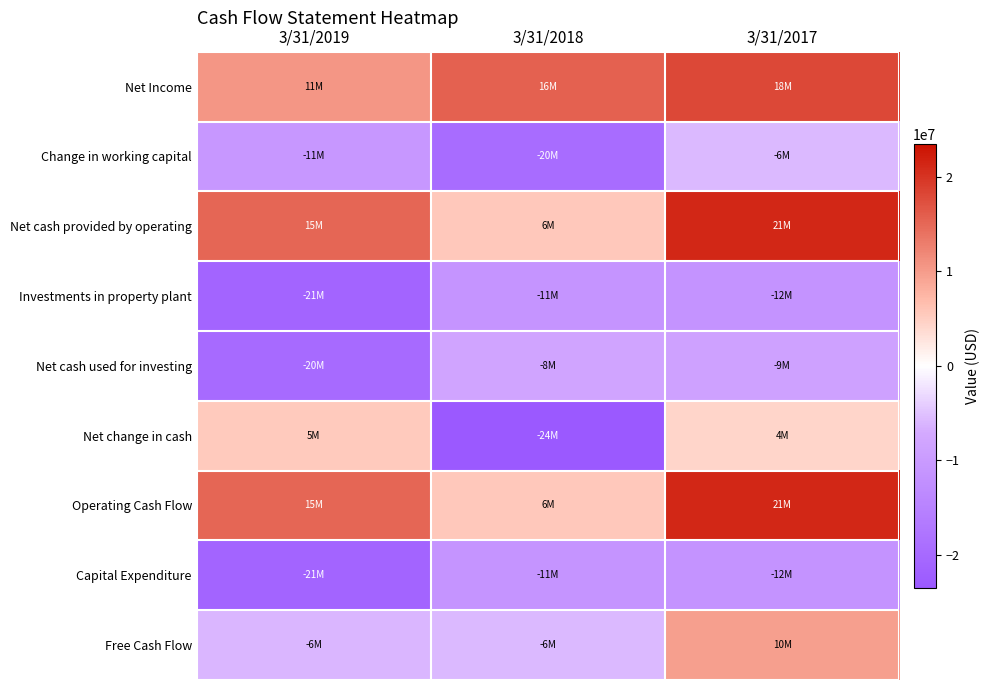

Reading right to left, list all the values displayed in this chart.

Net Income: 3/31/2017=18038000	3/31/2018=15784000	3/31/2019=10588000
Change in working capital: 3/31/2017=-5749000	3/31/2018=-19510000	3/31/2019=-10752000
Net cash provided by operating: 3/31/2017=21187000	3/31/2018=5521000	3/31/2019=15114000
Investments in property plant: 3/31/2017=-11523000	3/31/2018=-11262000	3/31/2019=-21062000
Net cash used for investing: 3/31/2017=-8756000	3/31/2018=-8183000	3/31/2019=-19879000
Net change in cash: 3/31/2017=4260000	3/31/2018=-23501000	3/31/2019=5358000
Operating Cash Flow: 3/31/2017=21187000	3/31/2018=5521000	3/31/2019=15114000
Capital Expenditure: 3/31/2017=-11523000	3/31/2018=-11262000	3/31/2019=-21062000
Free Cash Flow: 3/31/2017=9664000	3/31/2018=-5741000	3/31/2019=-5948000